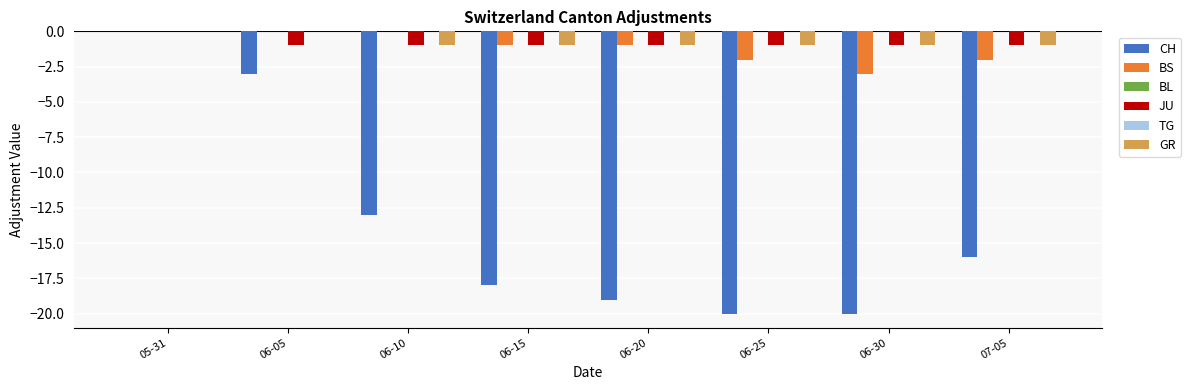

Reading right to left, what are all the values shown in this chart?

CH: -16	-20	-20	-19	-18	-13	-3	0
BS: -2	-3	-2	-1	-1	0	0	0
BL: 0	0	0	0	0	0	0	0
JU: -1	-1	-1	-1	-1	-1	-1	0
TG: 0	0	0	0	0	0	0	0
GR: -1	-1	-1	-1	-1	-1	0	0